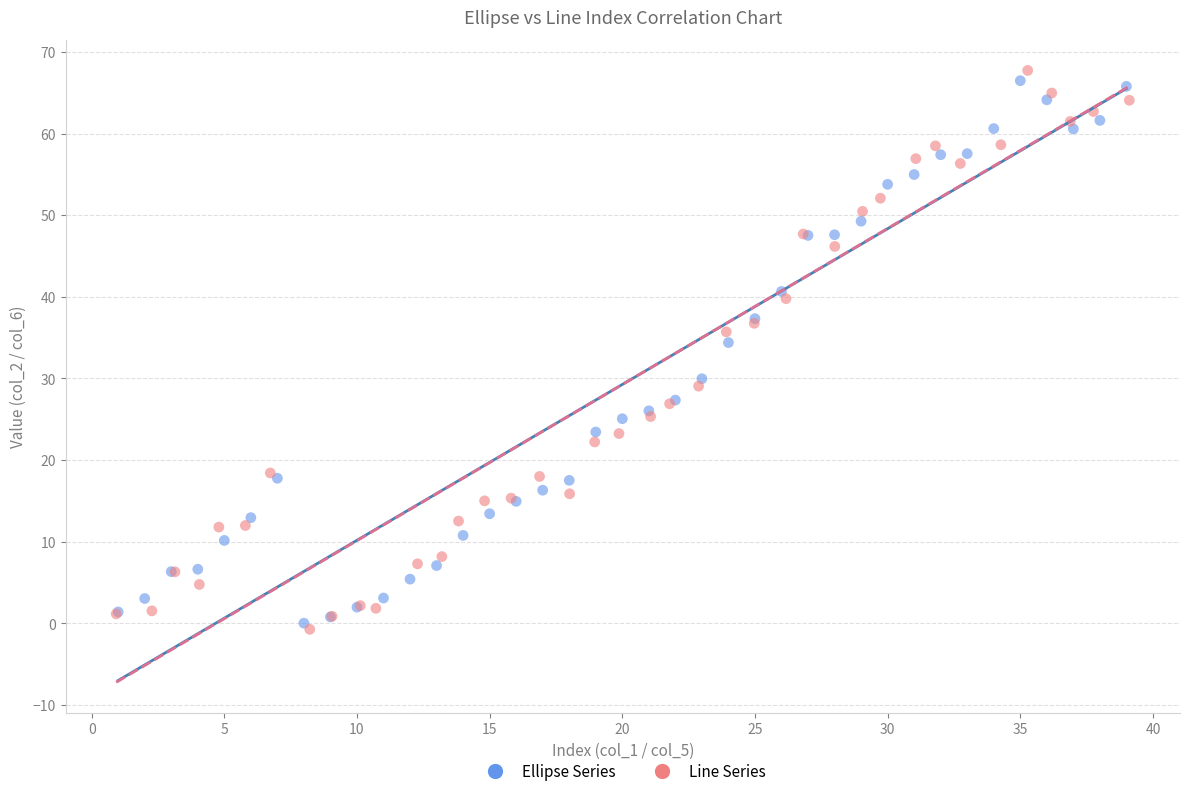

What are all the series names shown in the legend?

Ellipse Series, Line Series